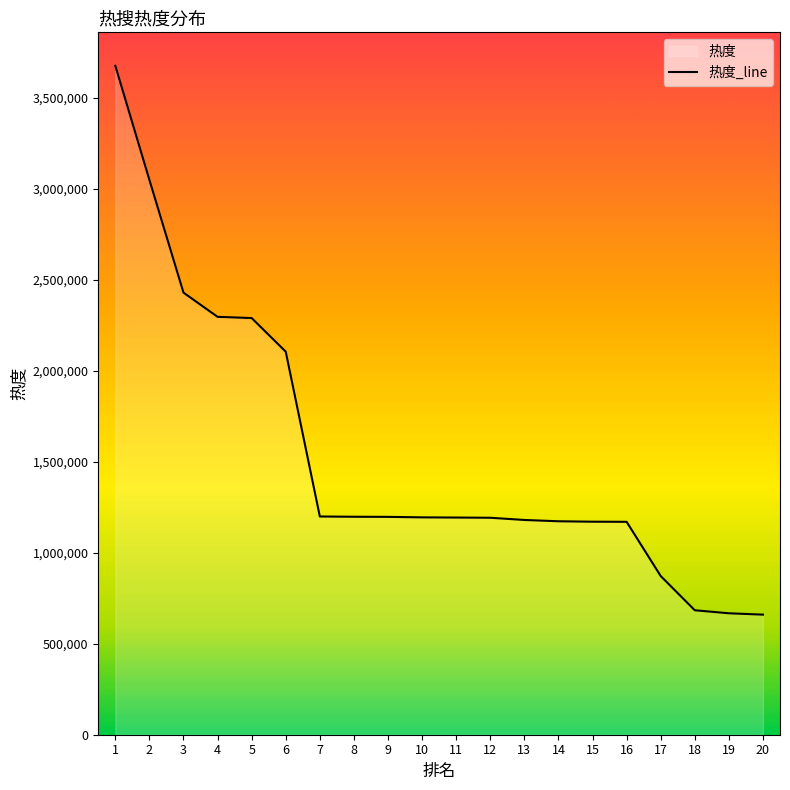

List the labels in order of value, largest first.

1, 2, 3, 4, 5, 6, 7, 8, 9, 10, 11, 12, 13, 14, 15, 16, 17, 18, 19, 20